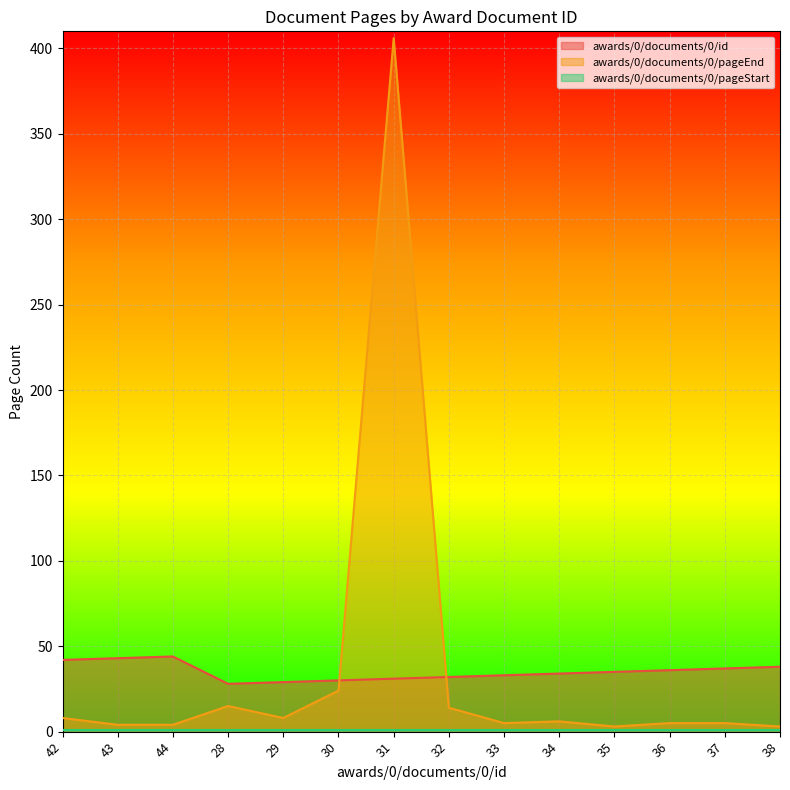

How many interior local valleys does the awards/0/documents/0/id series have?

1